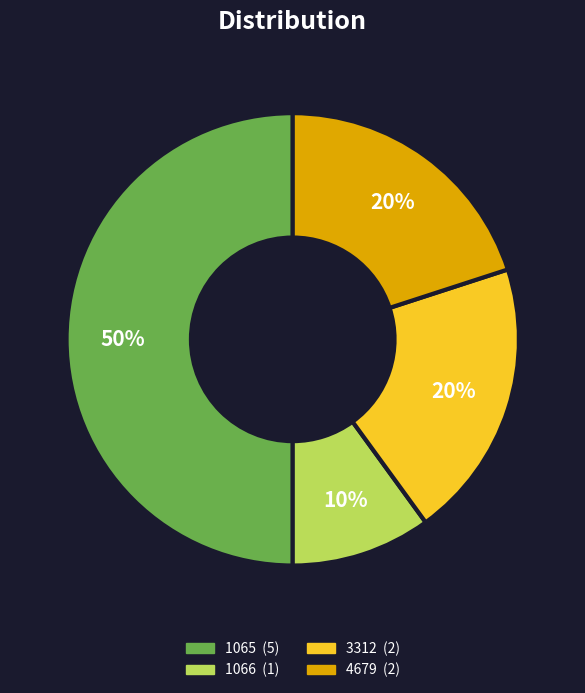

To the nearest percent, what is the difference between the 1066 and 3312 slice percentages?

10%